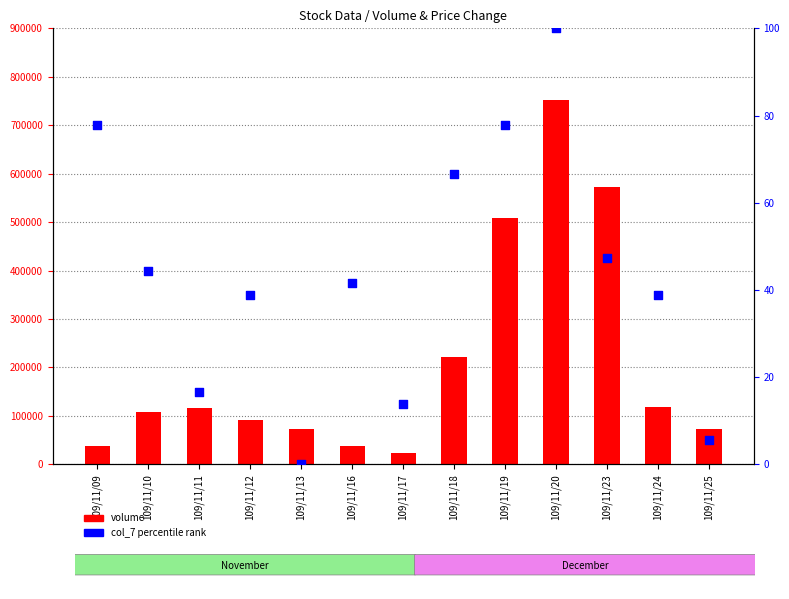

Which series contains the highest Y value?

volume (col_5)